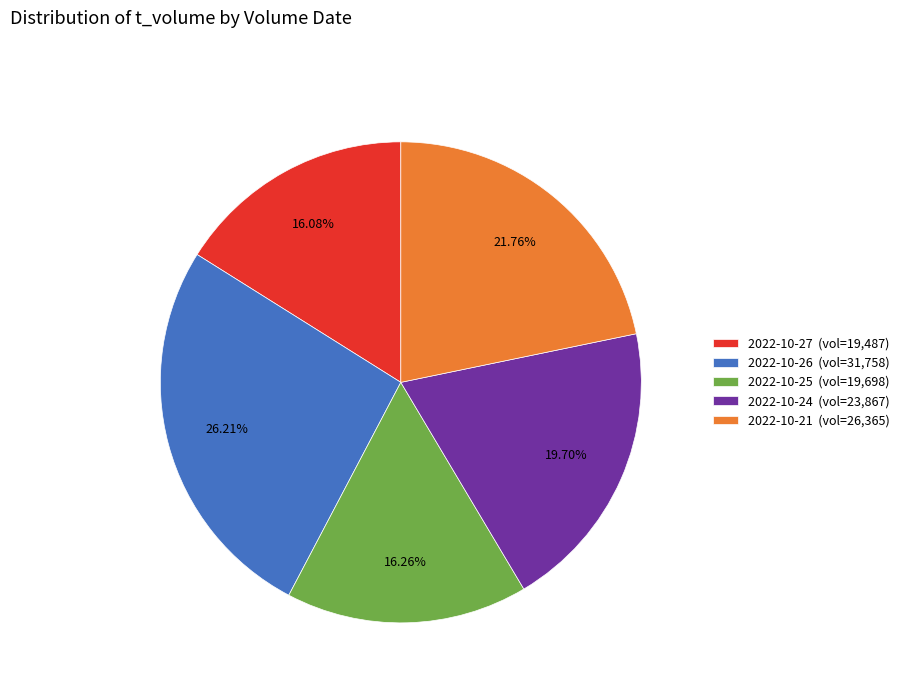

Between 2022-10-21 (vol=26,365) and 2022-10-26 (vol=31,758), which is larger?

2022-10-26 (vol=31,758)